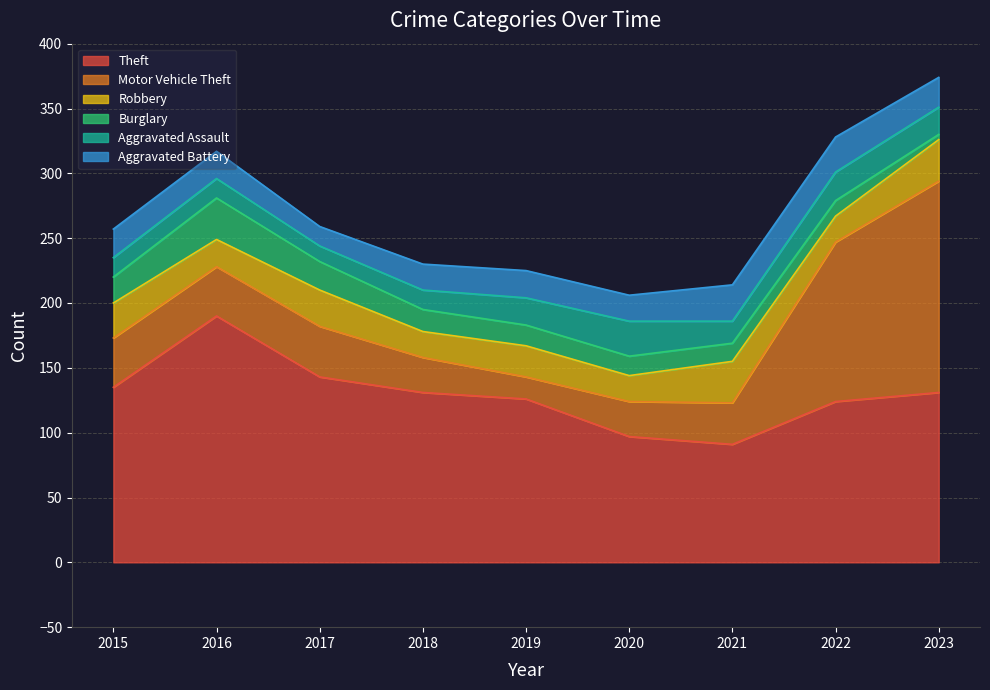

How many values in the Robbery series are below 24?

4